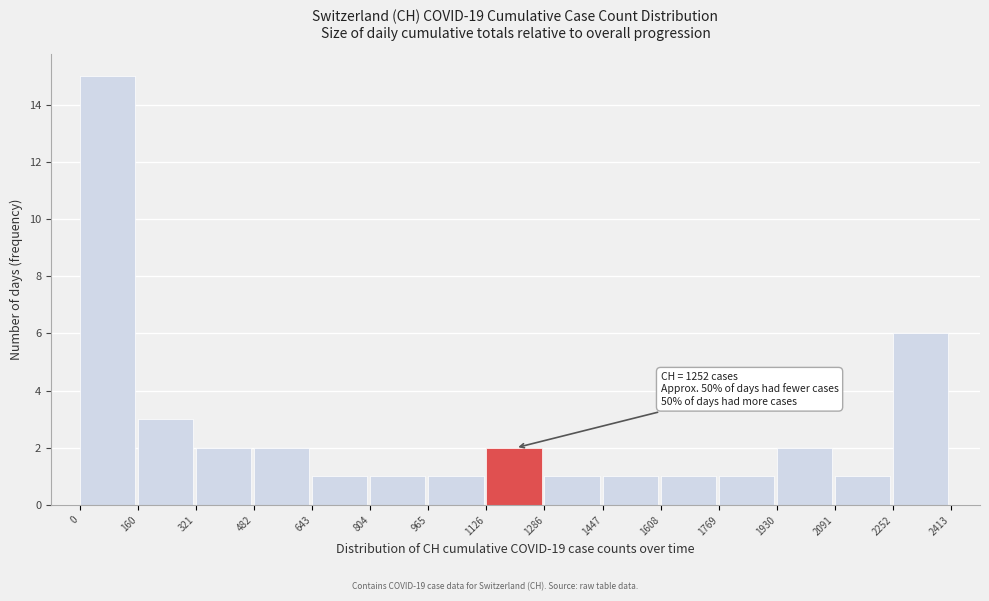

Which range on the x-axis has the tallest bar?

0 to 160